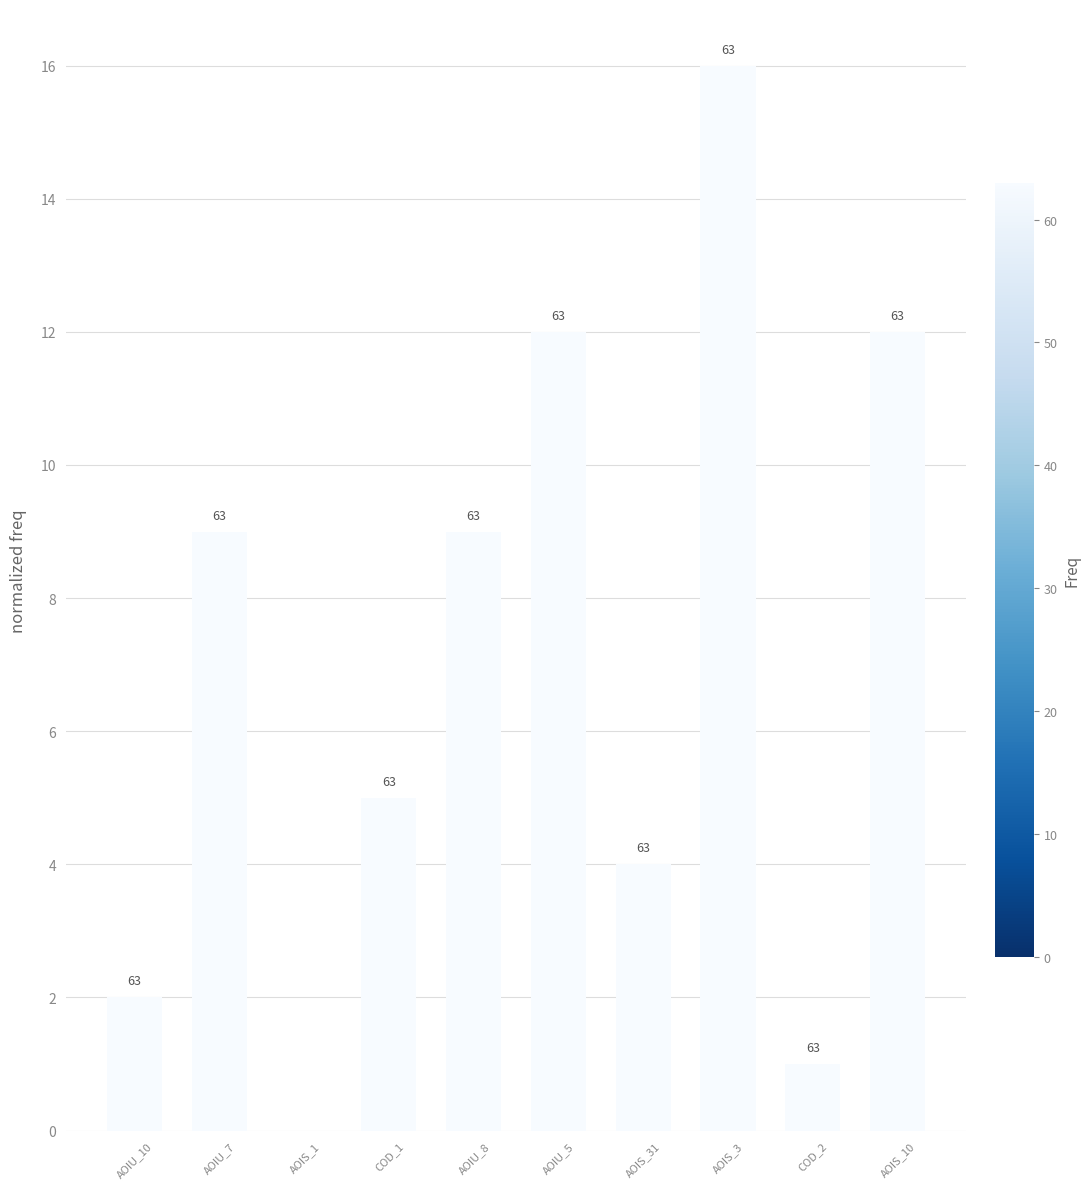

What is the maximum value shown in the chart?

16